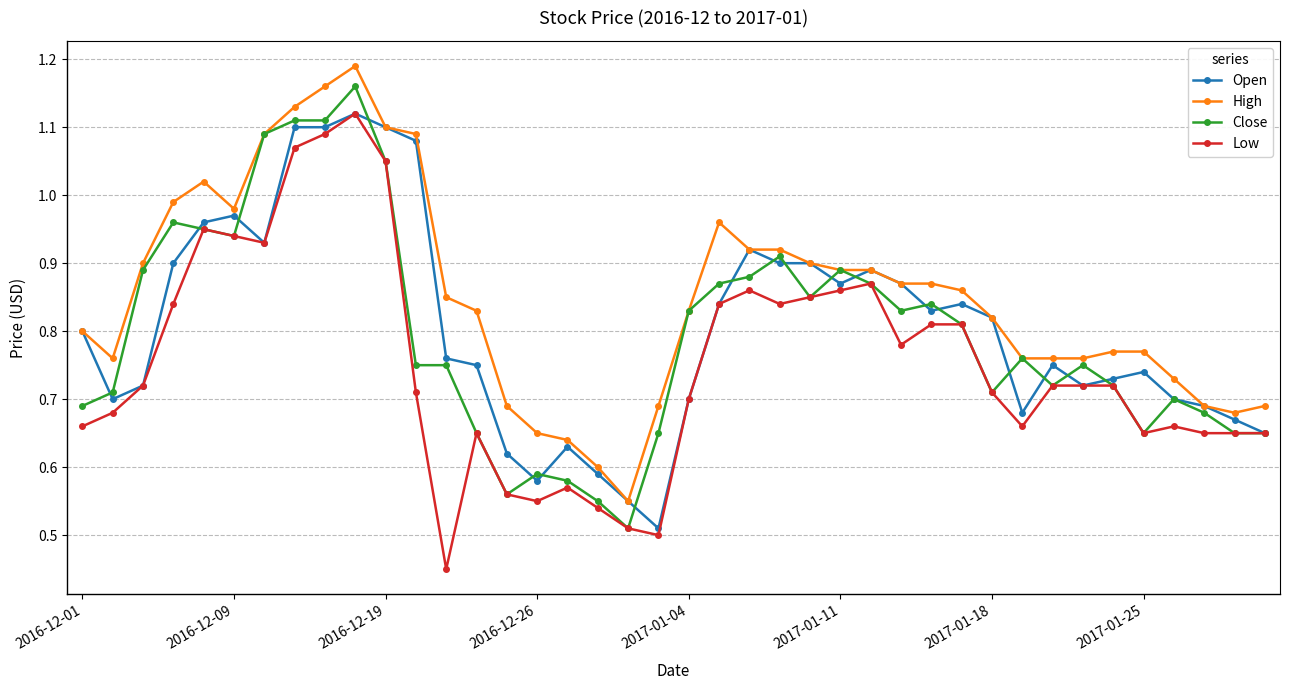

True or false: Low and High cross at least once.

False